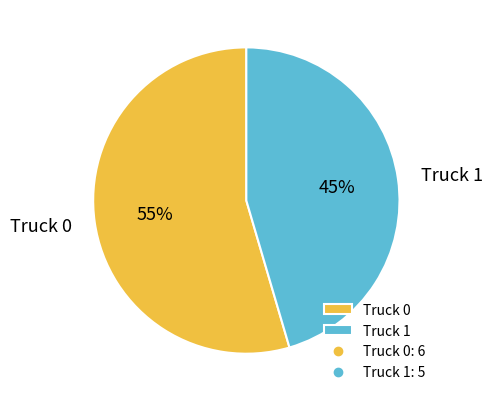

Which has a higher value, Truck 0 or Truck 1?

Truck 0